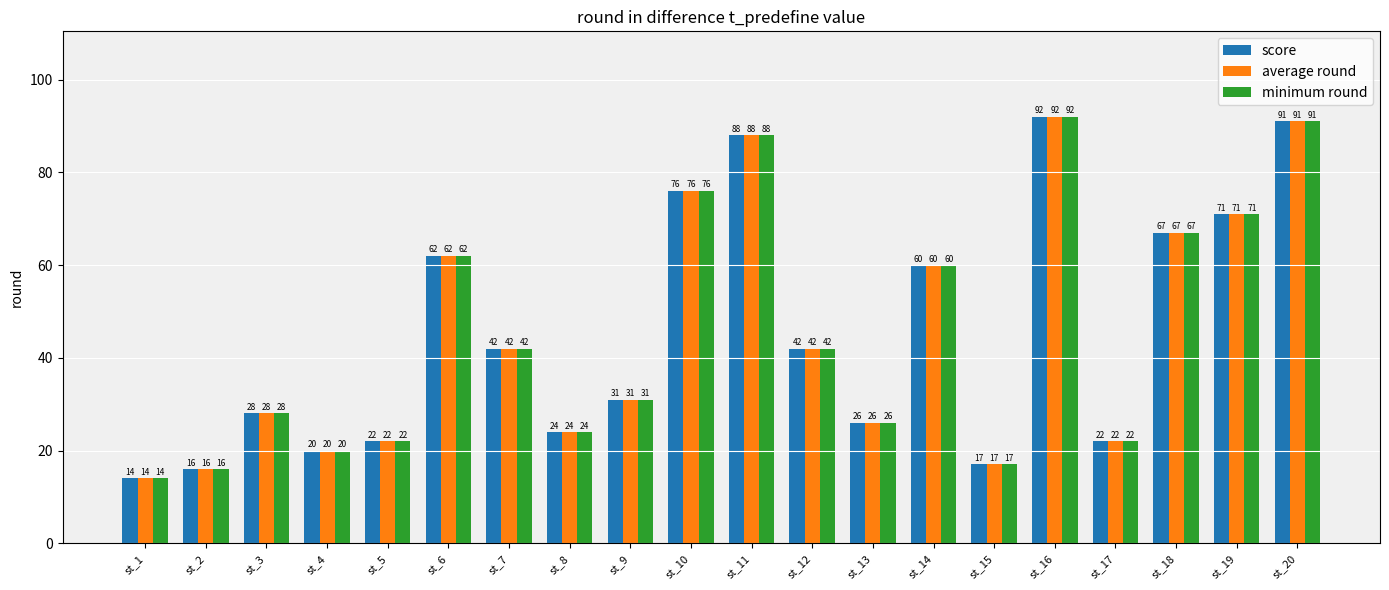

What is the difference between the minimum round values at st_5 and st_6?

40